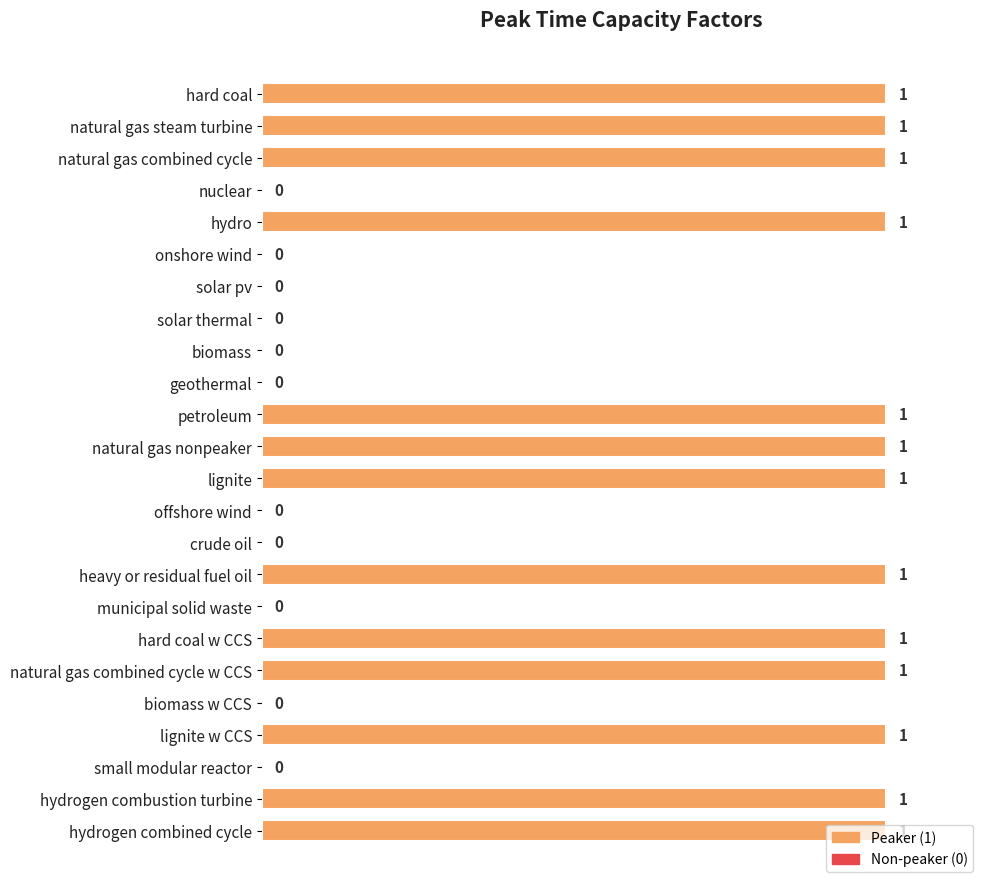

Is it true that the value at biomass is 0?

True